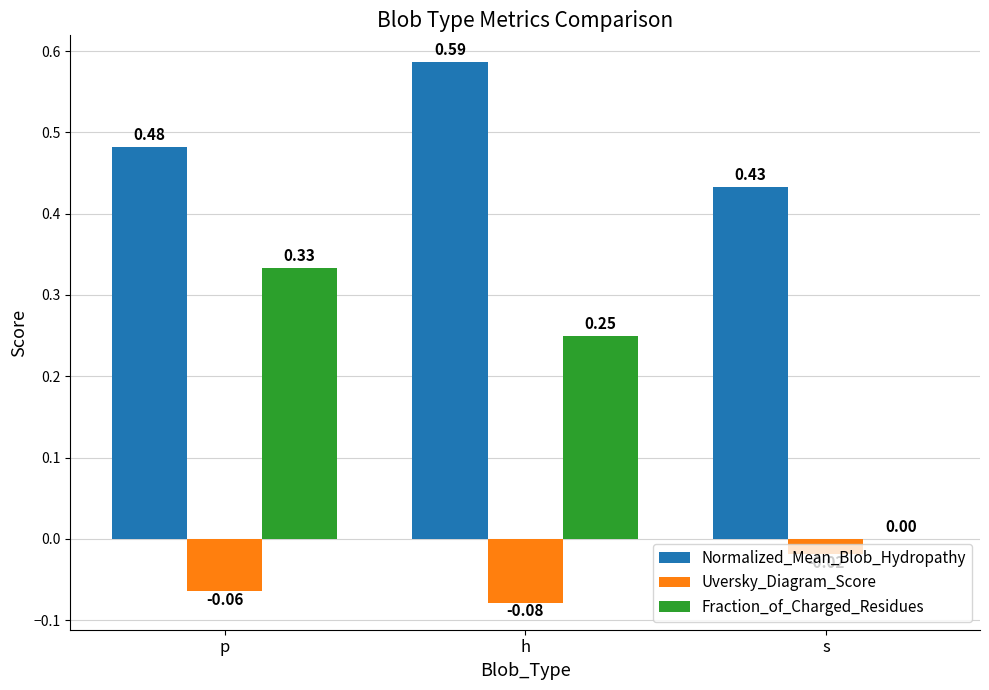

Which series changed the most between p and s?

Fraction_of_Charged_Residues